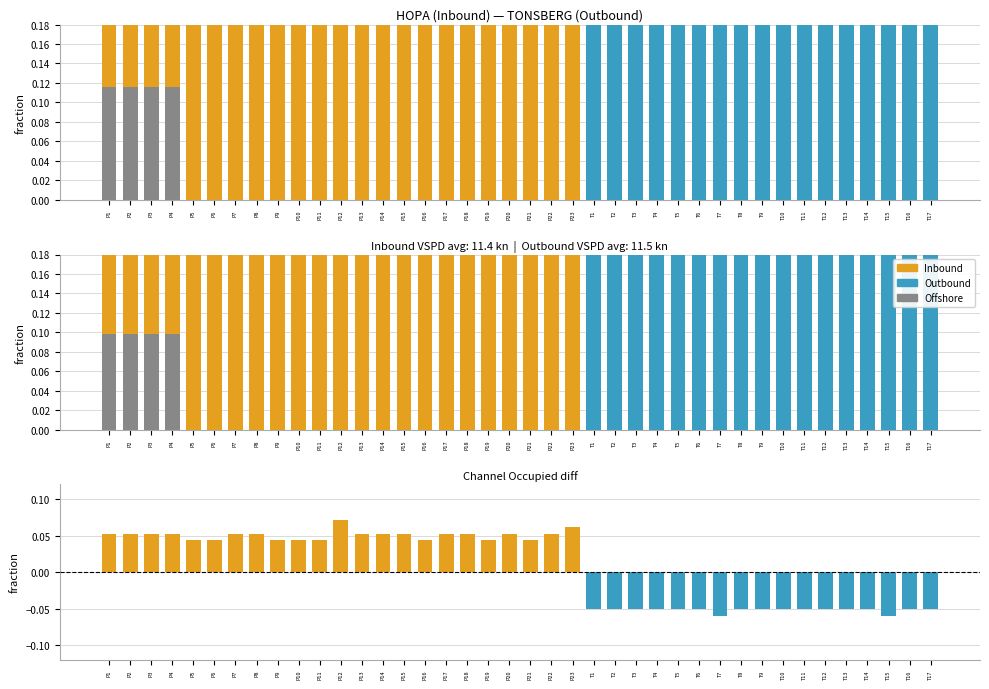

Between P15 and T5, which is larger?

T5